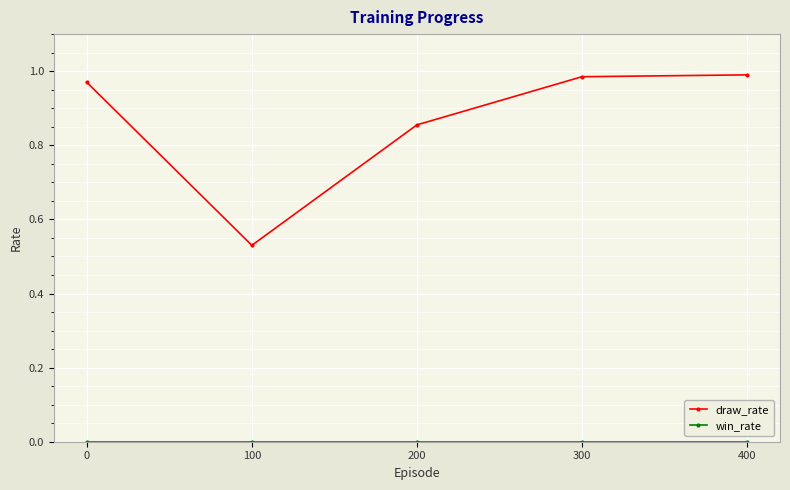

Is this an area chart (filled region under the line)?

No